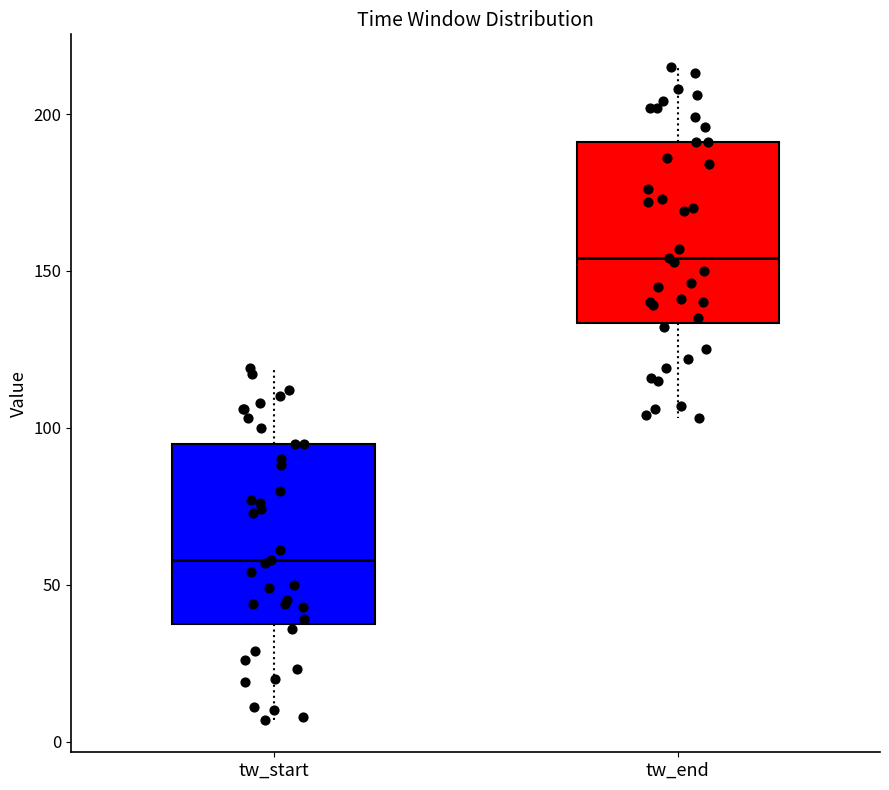

Which box's median line is the lowest?

tw_start